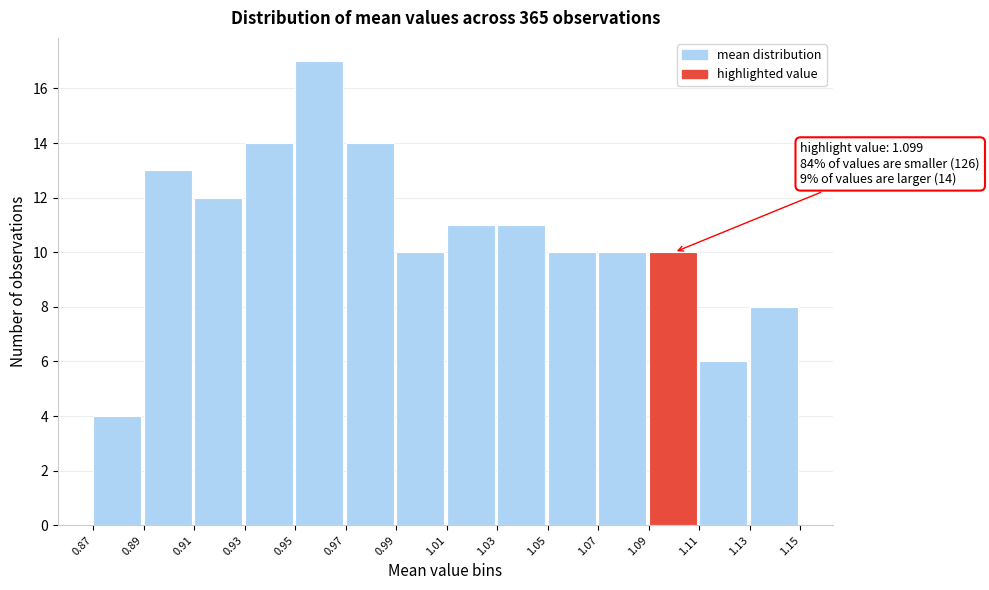

Which range on the x-axis has the tallest bar?

0.95 to 0.97